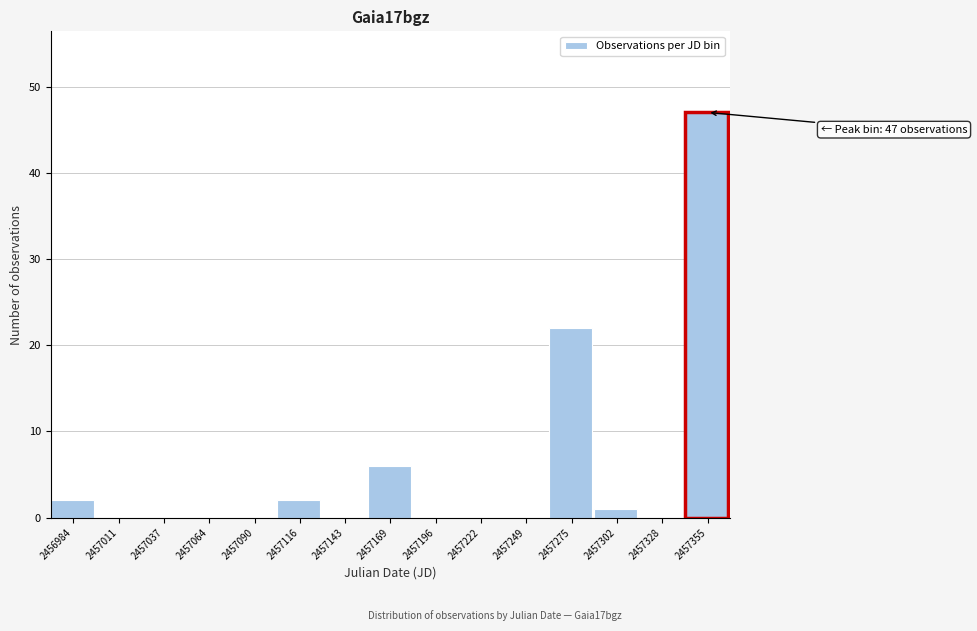

Reading left to right, extract all data points from this chart.

2456984=2	2457011=0	2457037=0	2457064=0	2457090=0	2457116=2	2457143=0	2457169=6	2457196=0	2457222=0	2457249=0	2457275=22	2457302=1	2457328=0	2457355=47